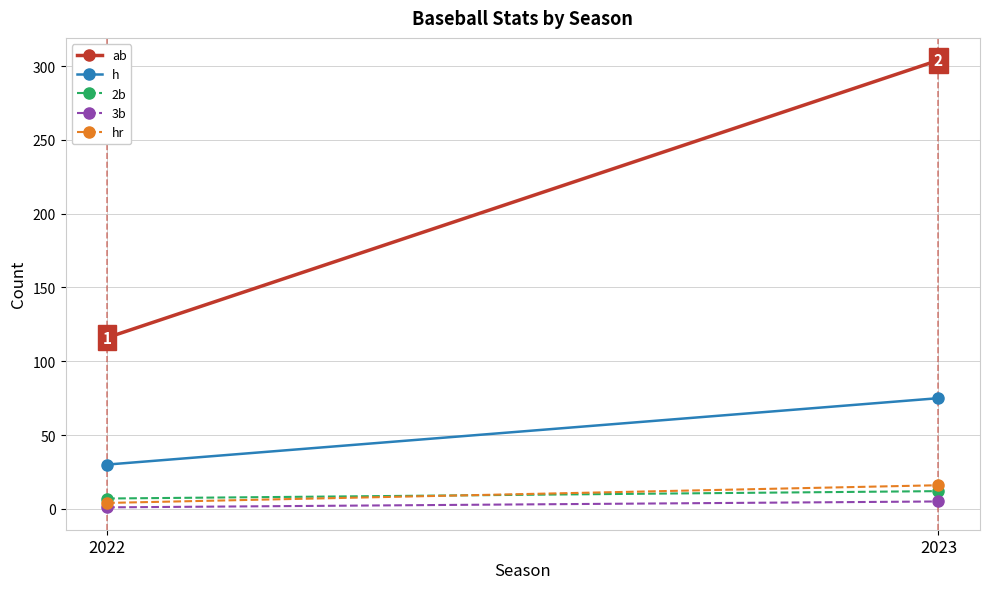

Which has a higher value, 2022 or 2023?

2023